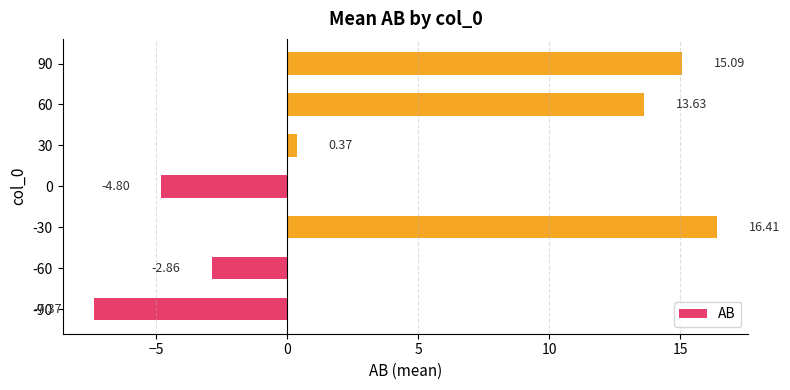

What is the average value?

4.4